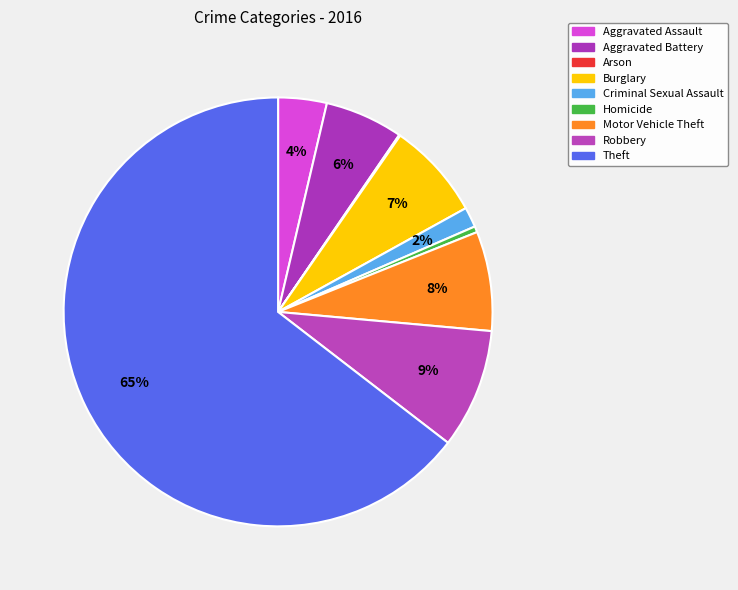

Count the number of slices in the pie.

9